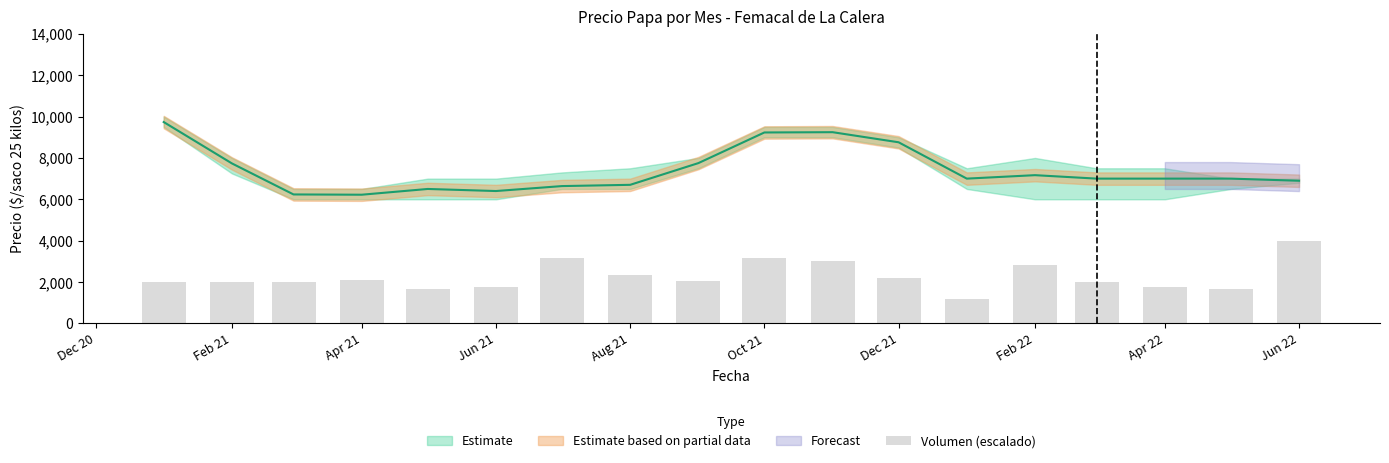

Is it true that the value at Jun 21 is 2875.2?

False